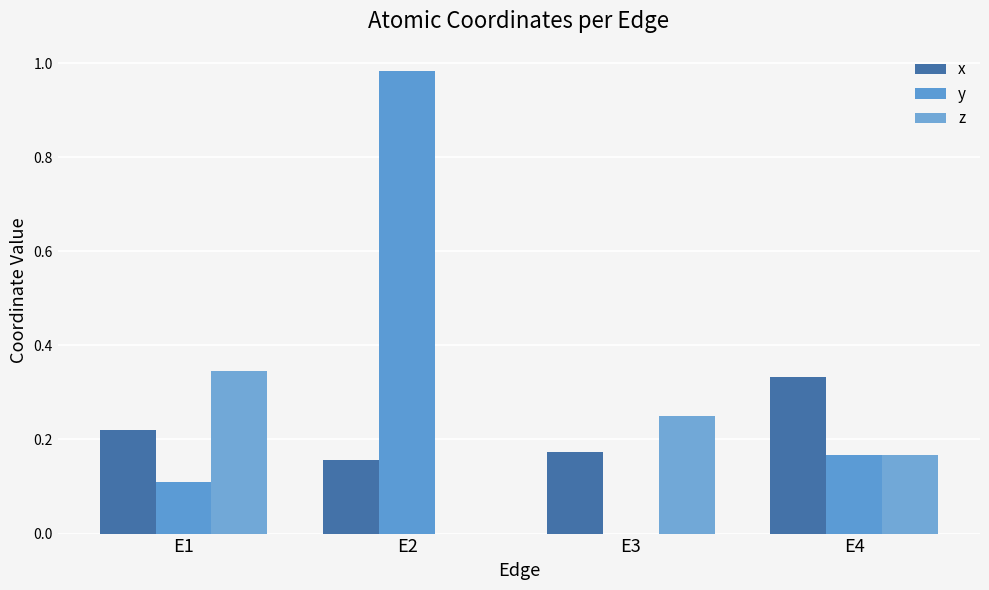

Is the value of x at E3 greater than the value of z at E2?

Yes